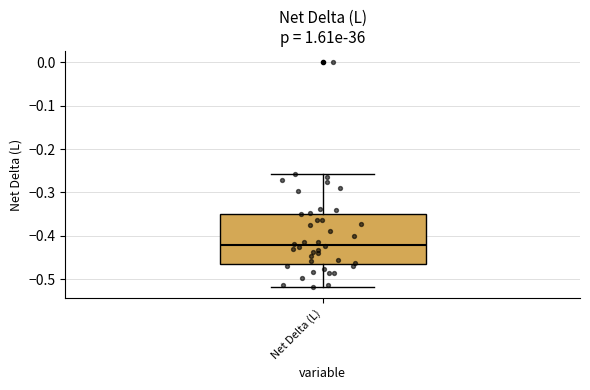

Where does the median line of the box for Net Delta (L) sit on the y-axis? The values are not printed on the chart, so give them approximately, as read against the axis.

-0.42